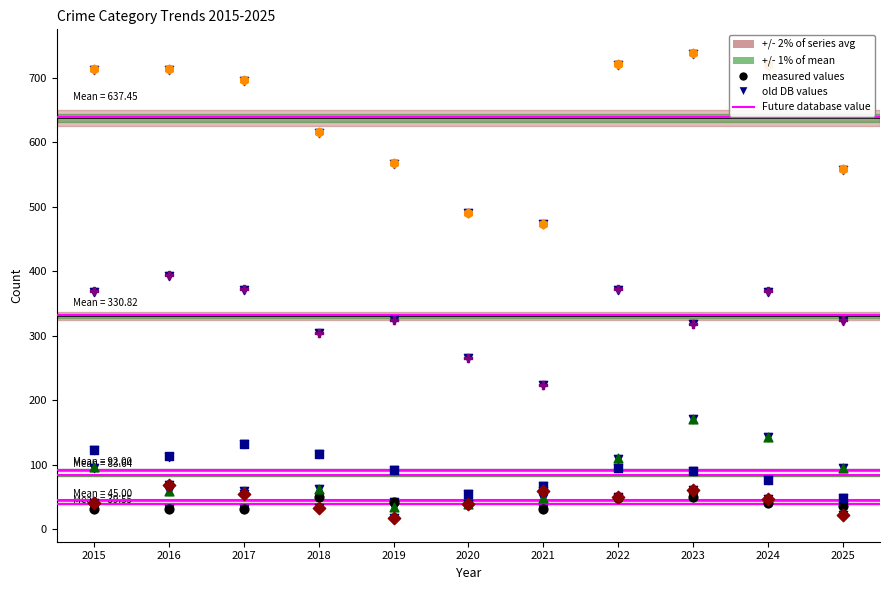

Which series has the largest Y range (max minus min)?

Total